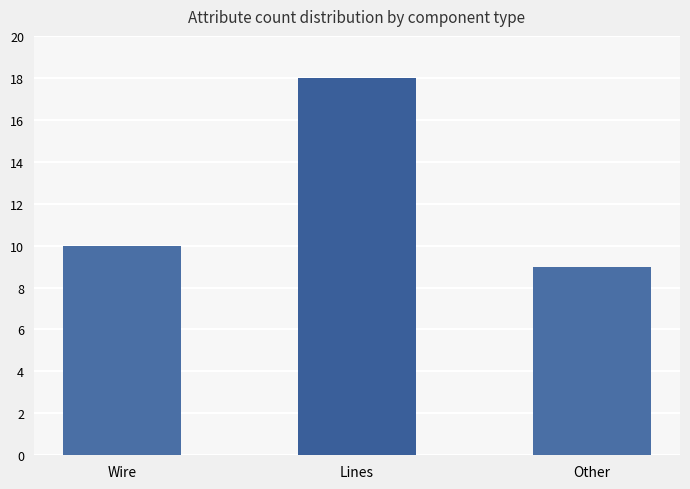

What is the difference between the maximum and second lowest values?

8